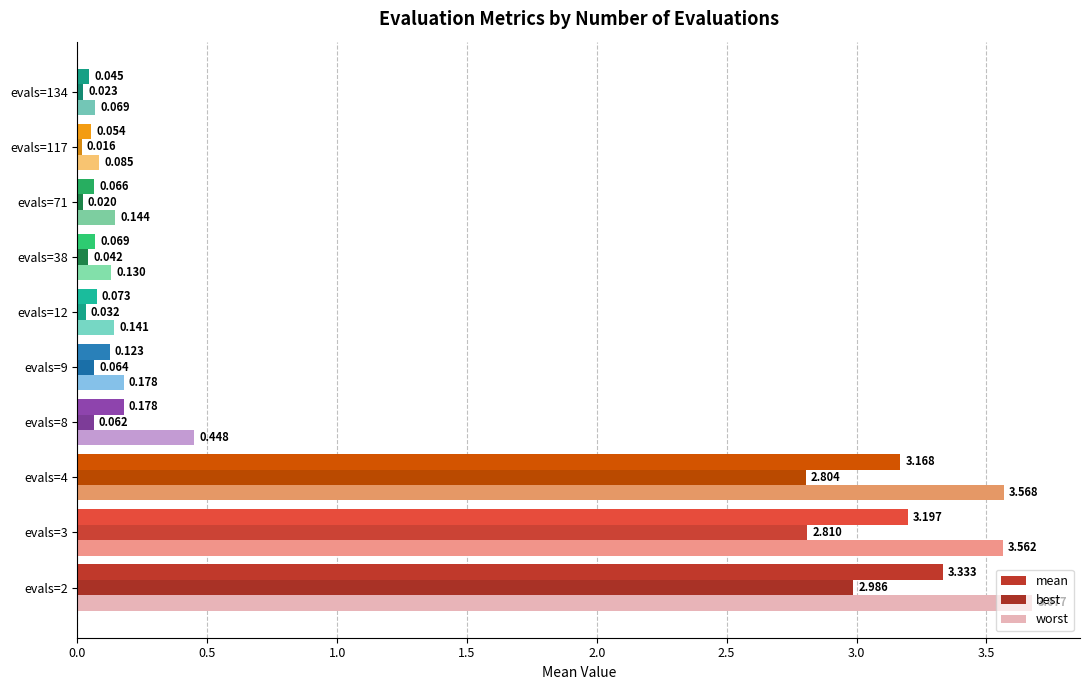

List the series in order of their overall mean, lowest first.

best, mean, worst